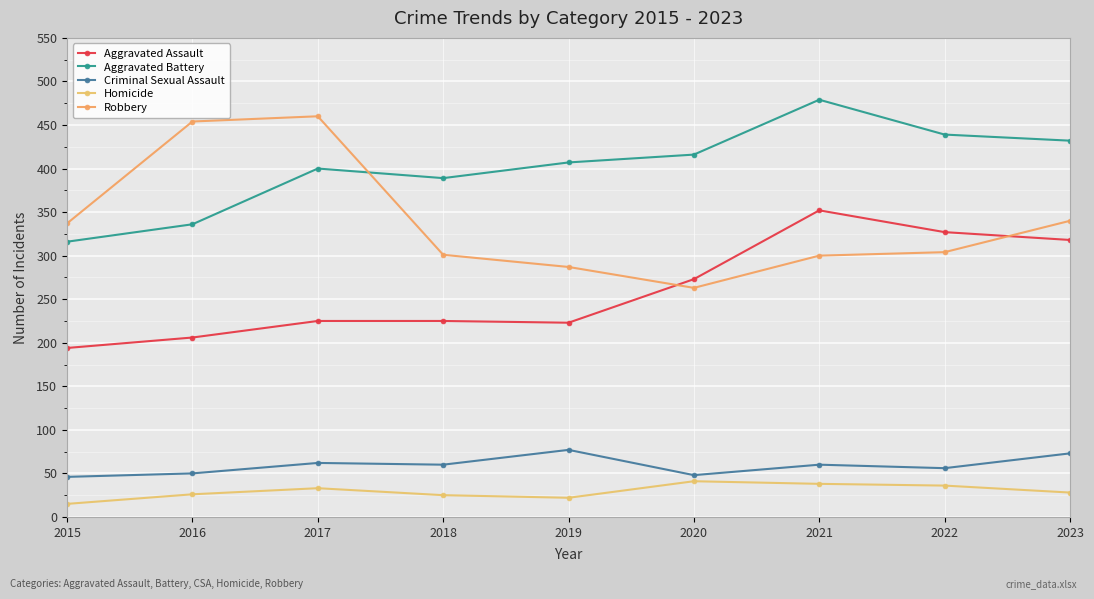

What is the total value across all series at 2023?

1191